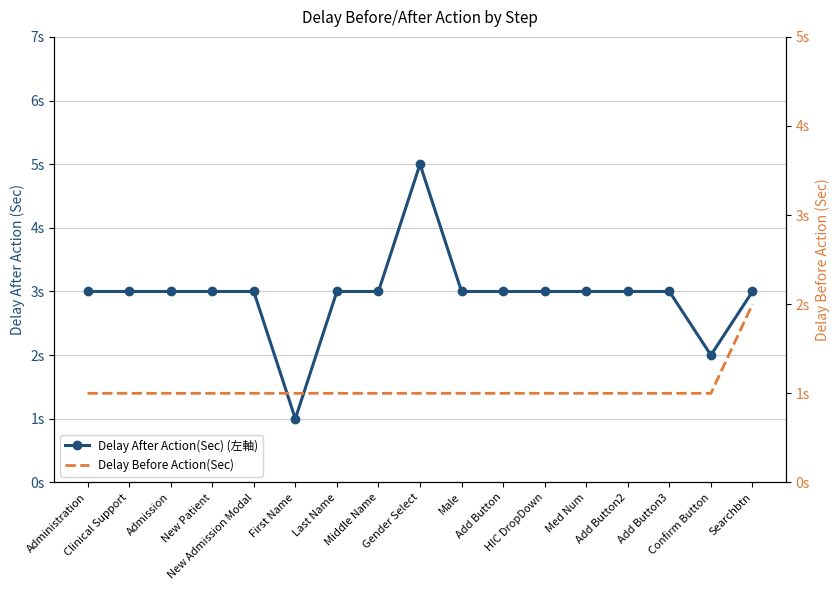

Reading right to left, transcribe all the data shown in this chart.

Delay After Action(Sec) (左軸): Searchbtn=3	Confirm Button=2	Add Button3=3	Add Button2=3	Med Num=3	HIC DropDown=3	Add Button=3	Male=3	Gender Select=5	Middle Name=3	Last Name=3	First Name=1	New Admission Modal=3	New Patient=3	Admission=3	Clinical Support=3	Administration=3
Delay Before Action(Sec): Searchbtn=2	Confirm Button=1	Add Button3=1	Add Button2=1	Med Num=1	HIC DropDown=1	Add Button=1	Male=1	Gender Select=1	Middle Name=1	Last Name=1	First Name=1	New Admission Modal=1	New Patient=1	Admission=1	Clinical Support=1	Administration=1